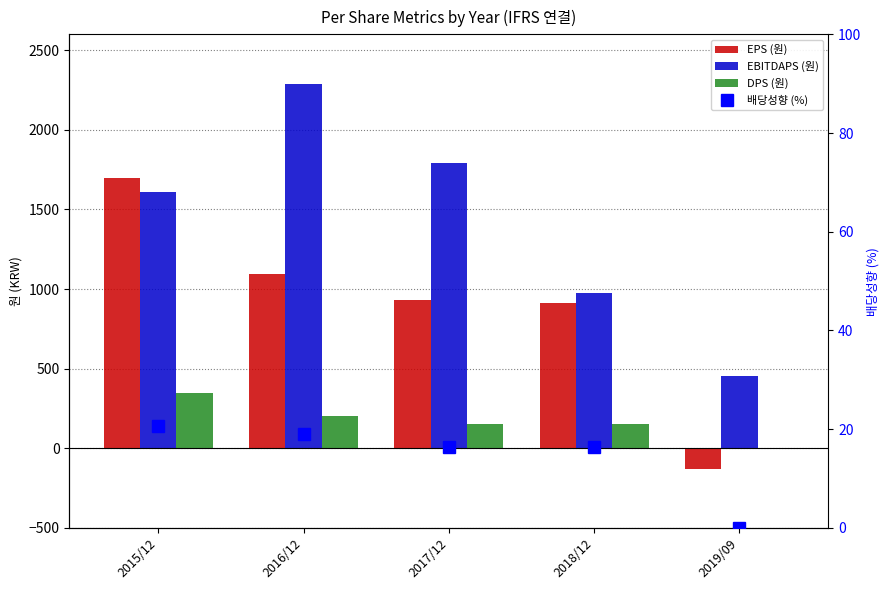

What is the label of the 2nd bar from the left?

2016/12